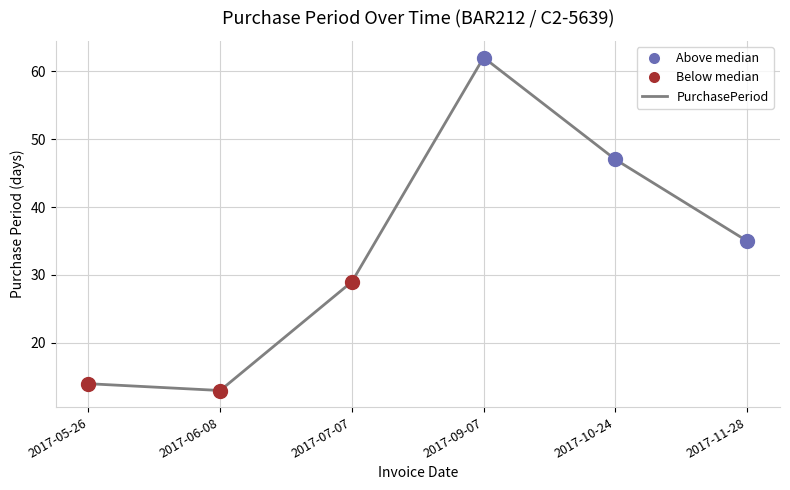

Which has a higher value, 2017-11-28 or 2017-05-26?

2017-11-28